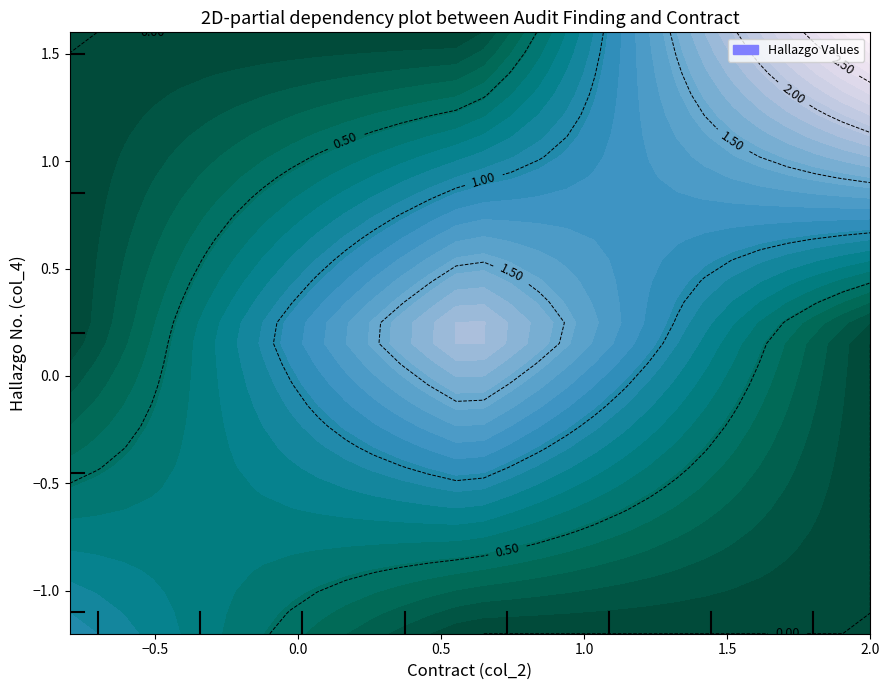

Count the number of categories in the chart.

14